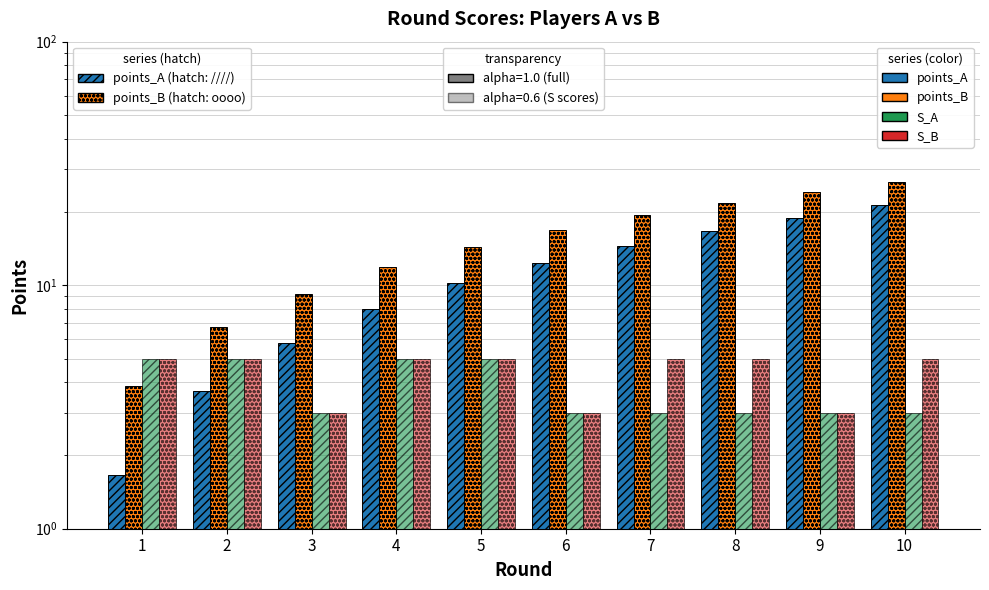

What is the highest value of the S_B series?

5.0